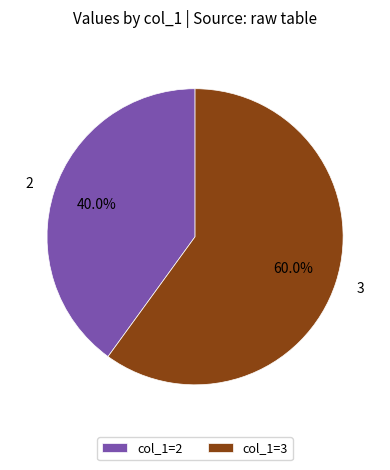

Combined, do col_1=3 and col_1=2 account for over 50%?

Yes